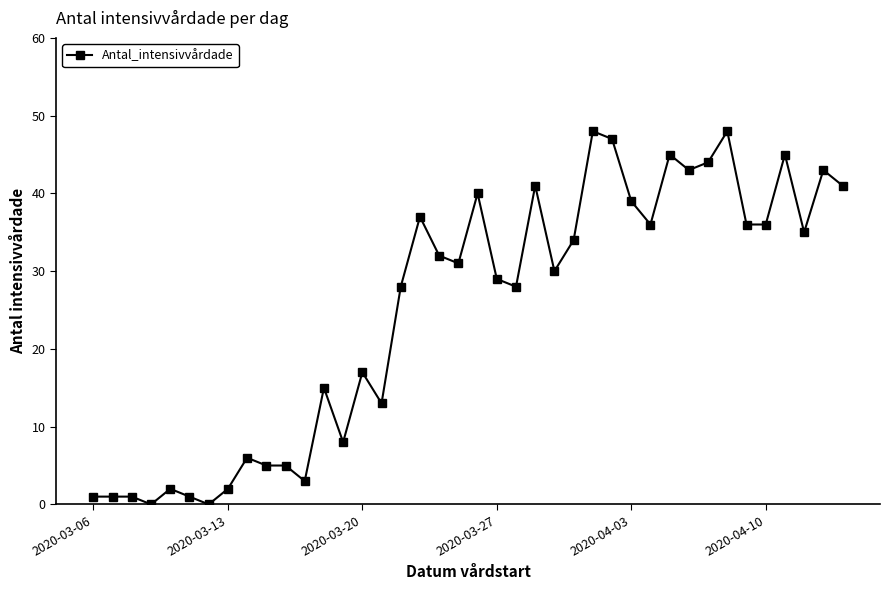

What is the sum of all values?

996